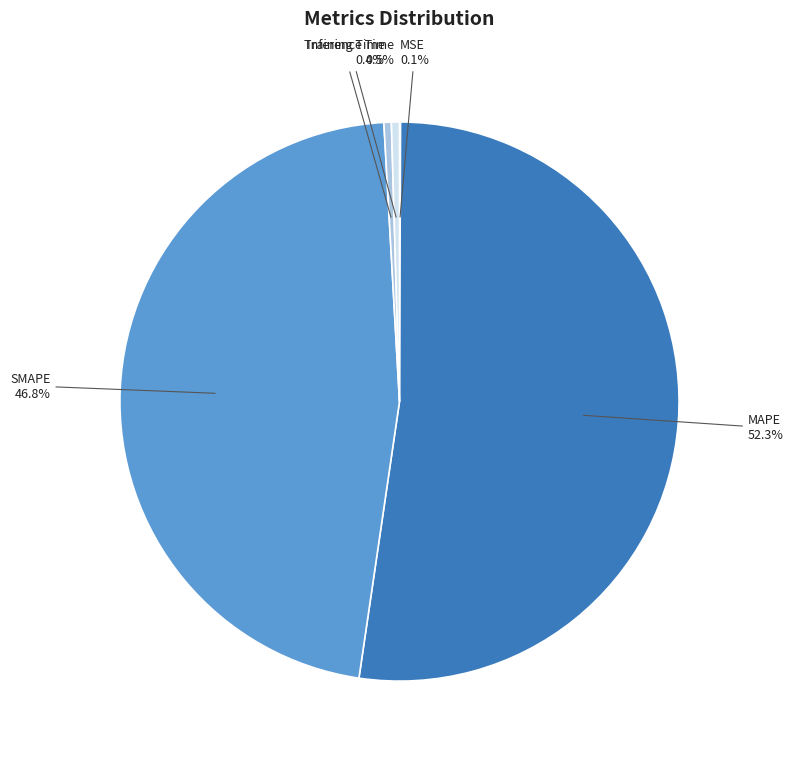

Is it true that Training Time is 0% of the pie?

True